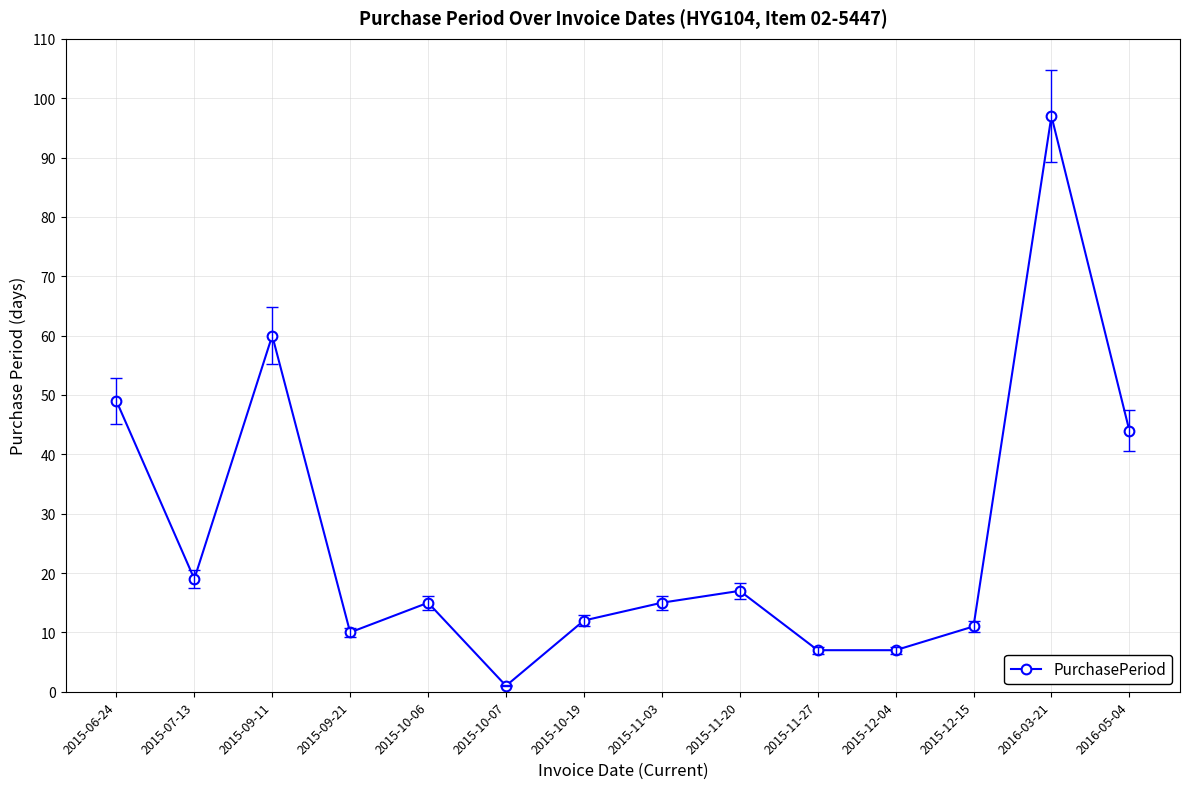

Which category has the lowest value across all series?

2015-10-07